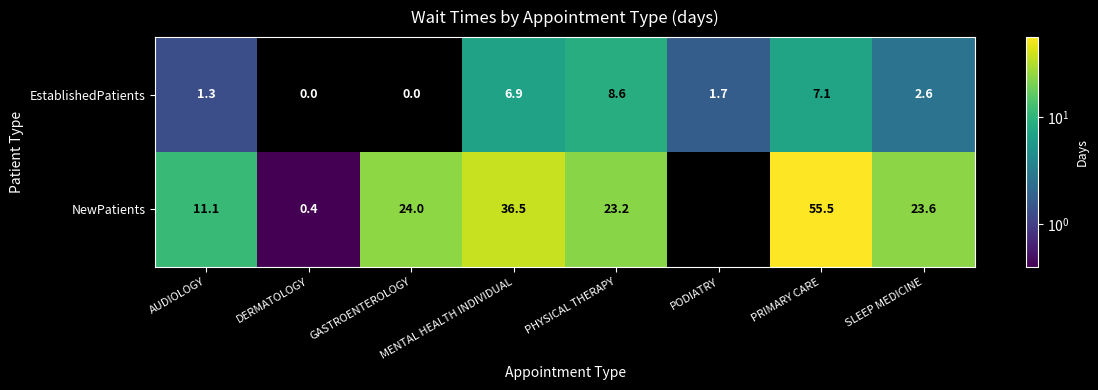

At AUDIOLOGY, list the series in order from smallest to largest.

EstablishedPatients, NewPatients